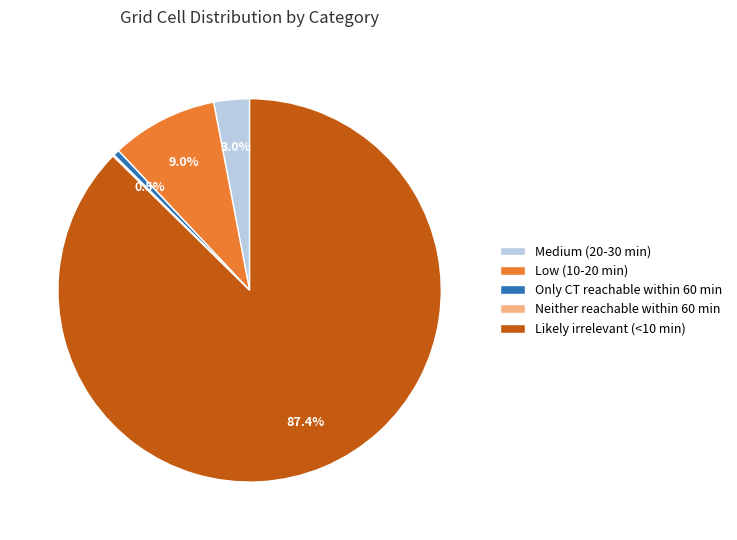

What is the majority slice?

Likely irrelevant (<10 min)